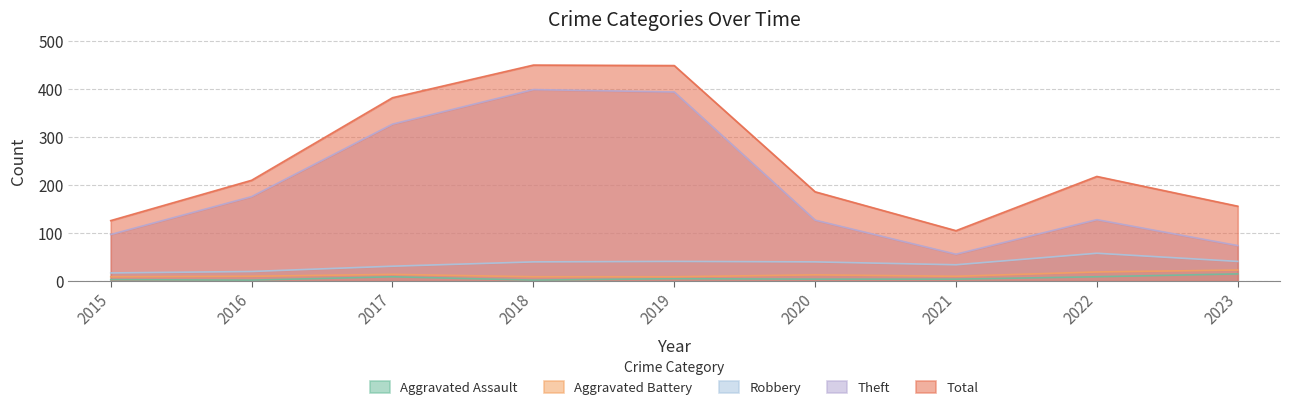

In Total, how many points are lower than both neighbors (excluding endpoints)?

1